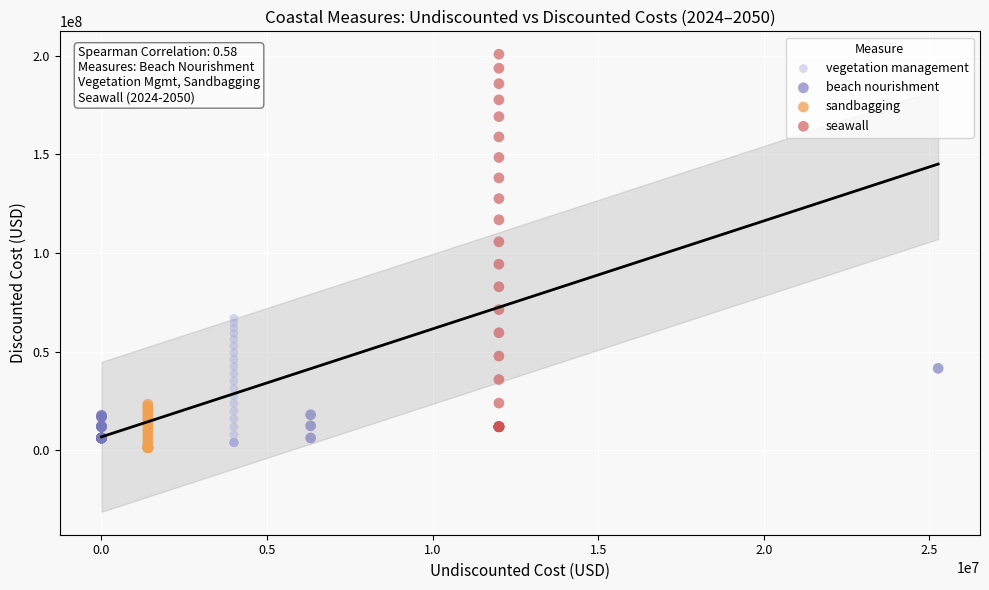

Which series reaches the maximum Y coordinate?

seawall